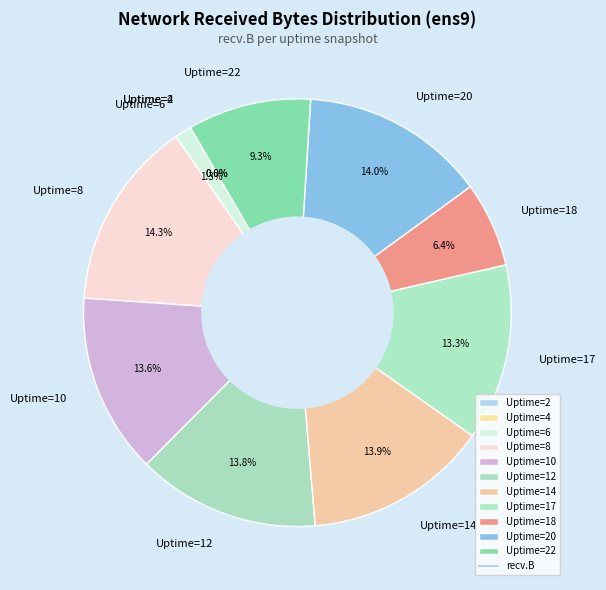

What is the ratio of the value at Uptime=6 to the value at Uptime=10?

0.1